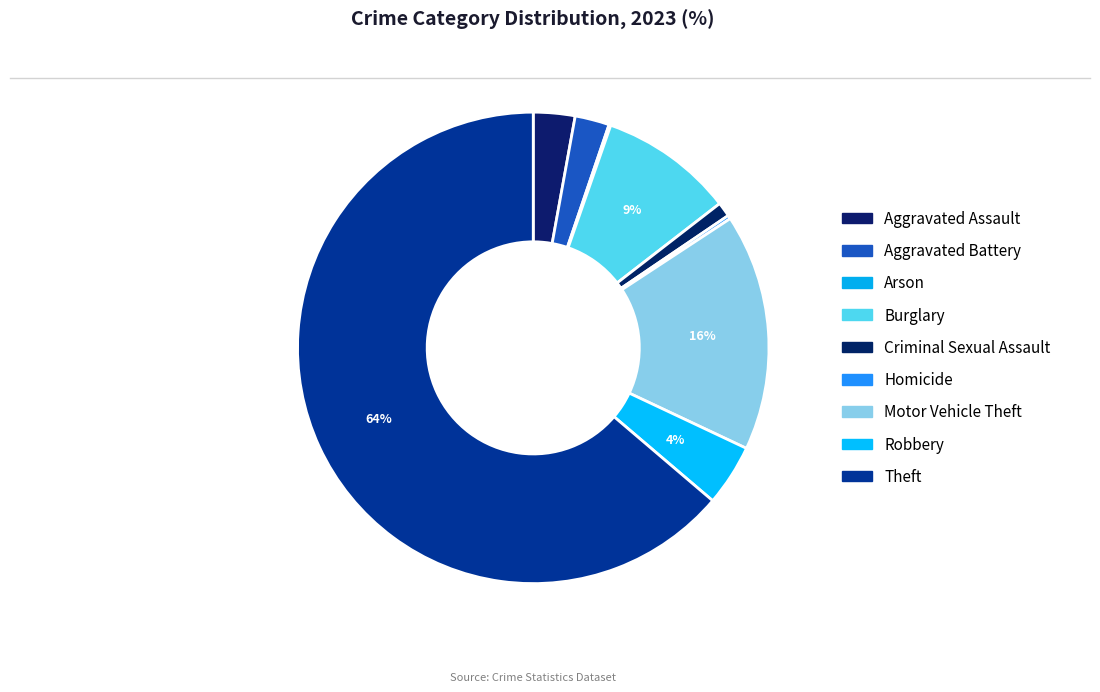

What percentage is the Motor Vehicle Theft slice, to the nearest percent?

16%